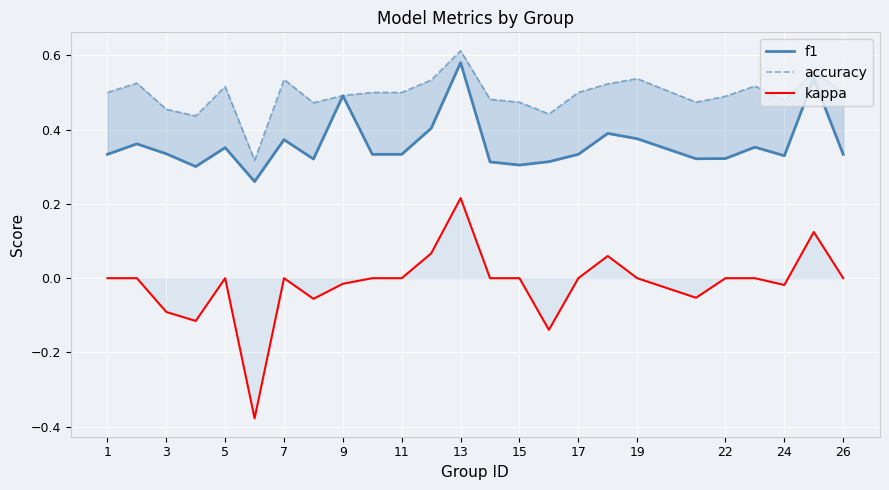

What are all the series names shown in the legend?

f1, accuracy, kappa